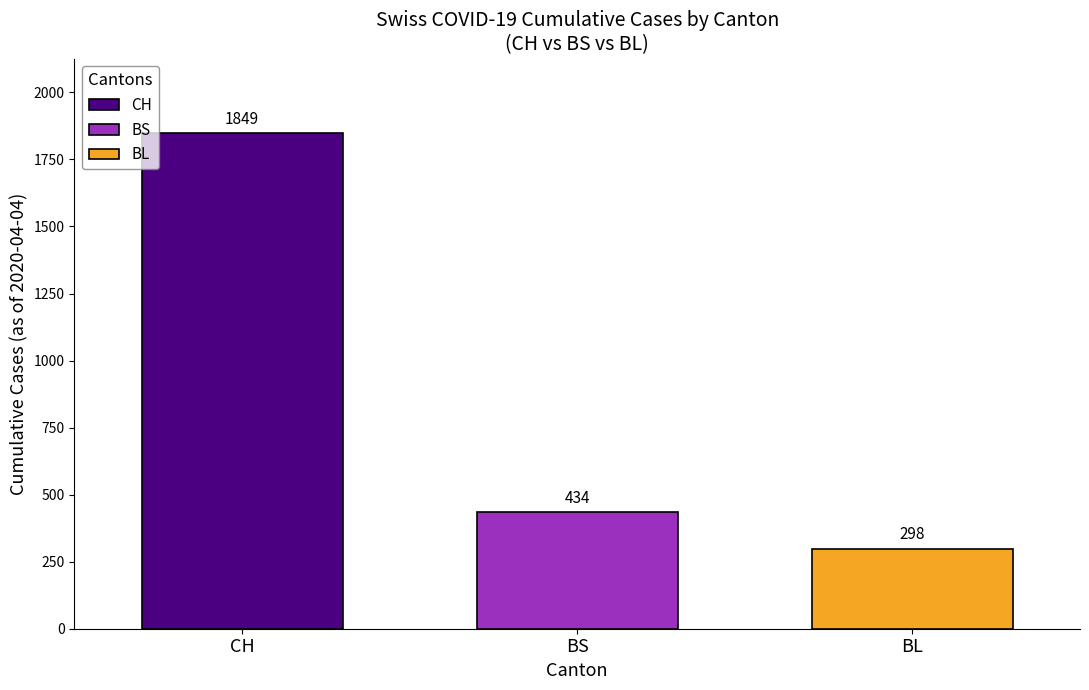

The value of BL at BS is 207. True or false?

False